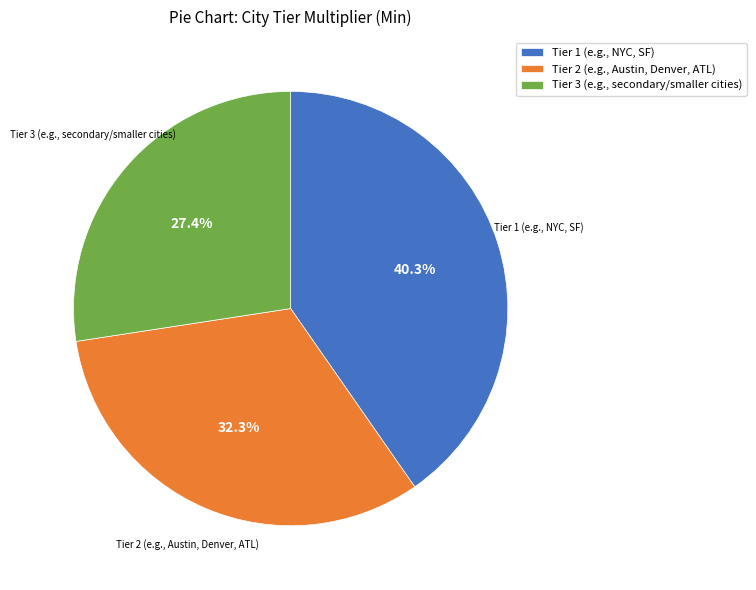

Combined, do Tier 3 (e.g., secondary/smaller cities) and Tier 1 (e.g., NYC, SF) account for over 50%?

Yes